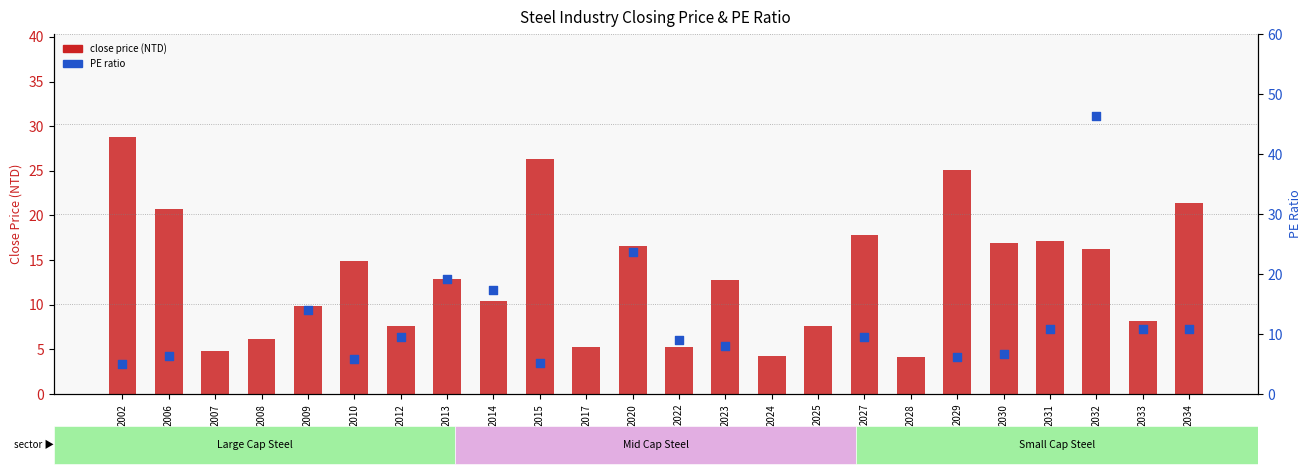

Between 2006 and 2015, which is larger?

2015